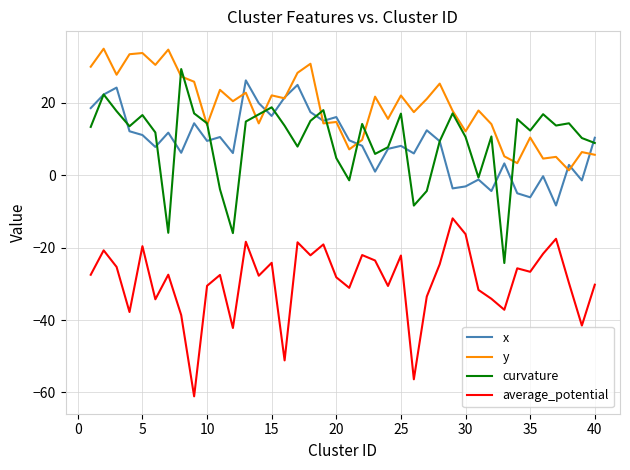

True or false: average_potential and x intersect in this chart.

False